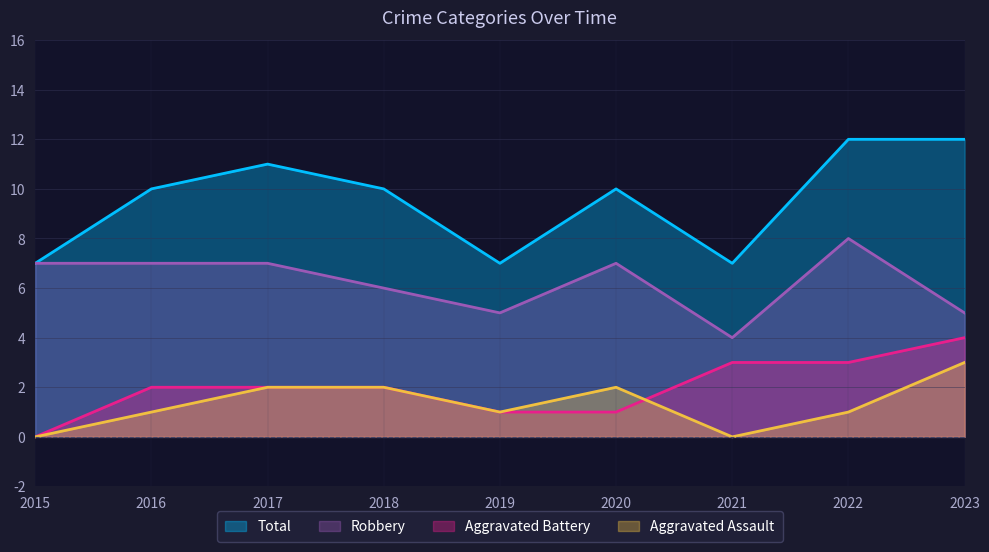

Where is the first local minimum for Aggravated Assault?

2019